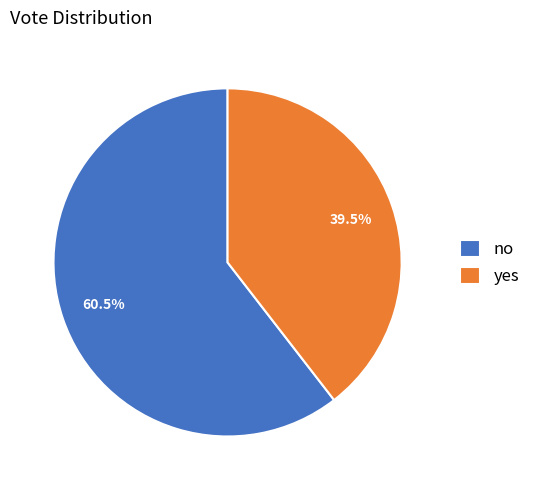

Count the number of slices in the pie.

2